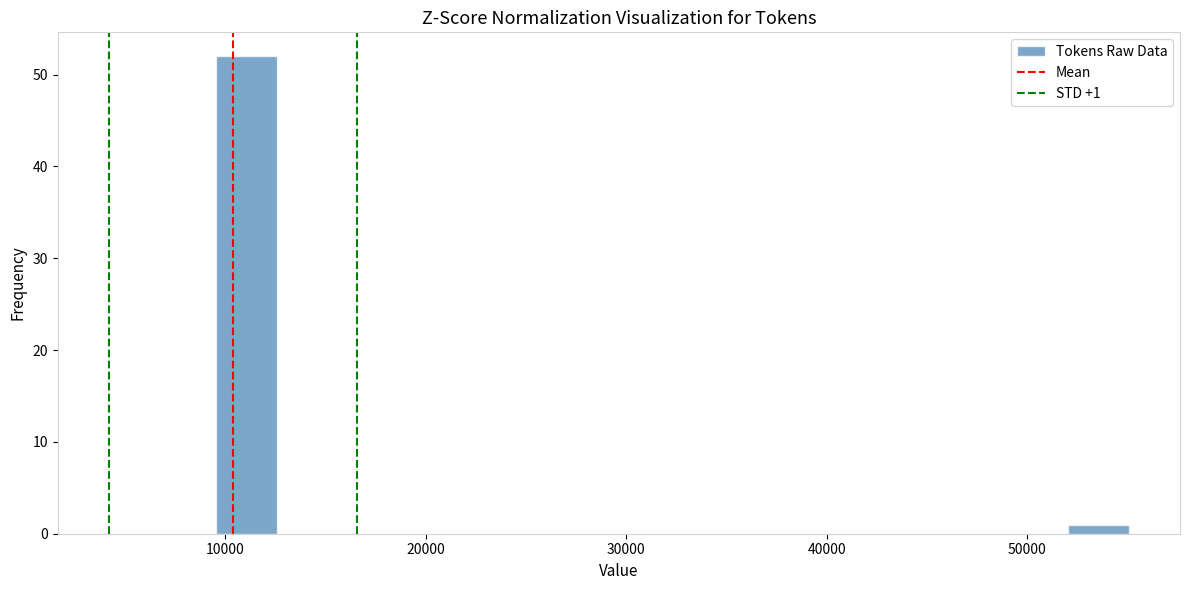

Around what value on the x-axis is the tallest bar? Give the approximate position of its centre, as read against the axis.

11000